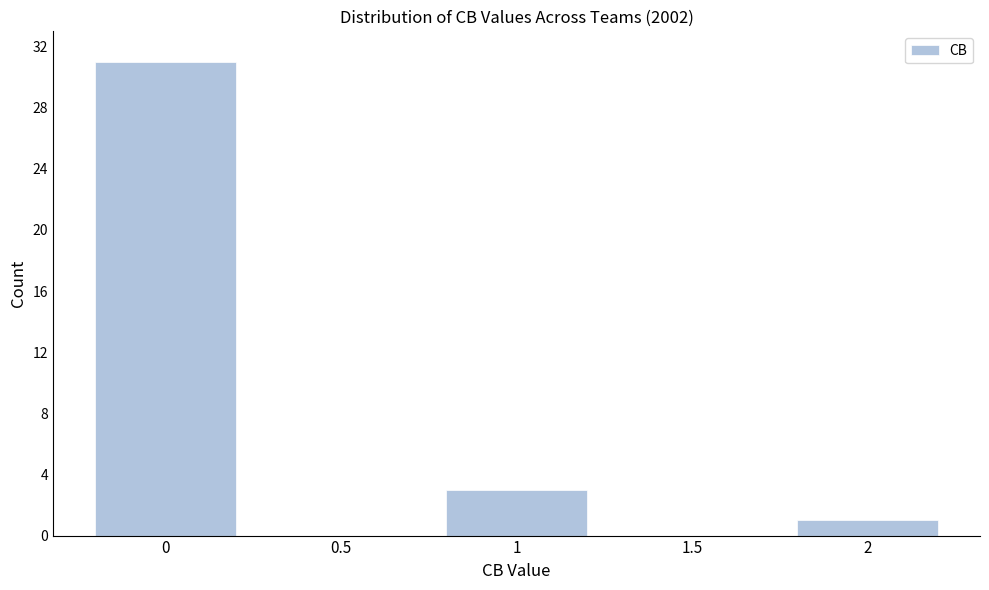

Over which range of the x-axis is the bar tallest?

-0.25 to 0.25